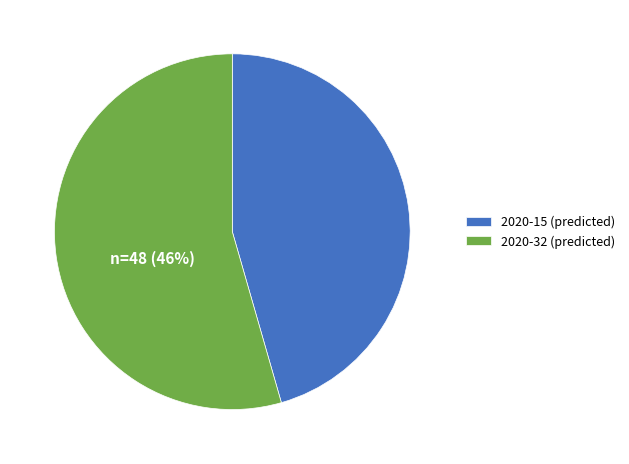

Do 2020-32 and 2020-15 together represent more than half of the pie?

Yes